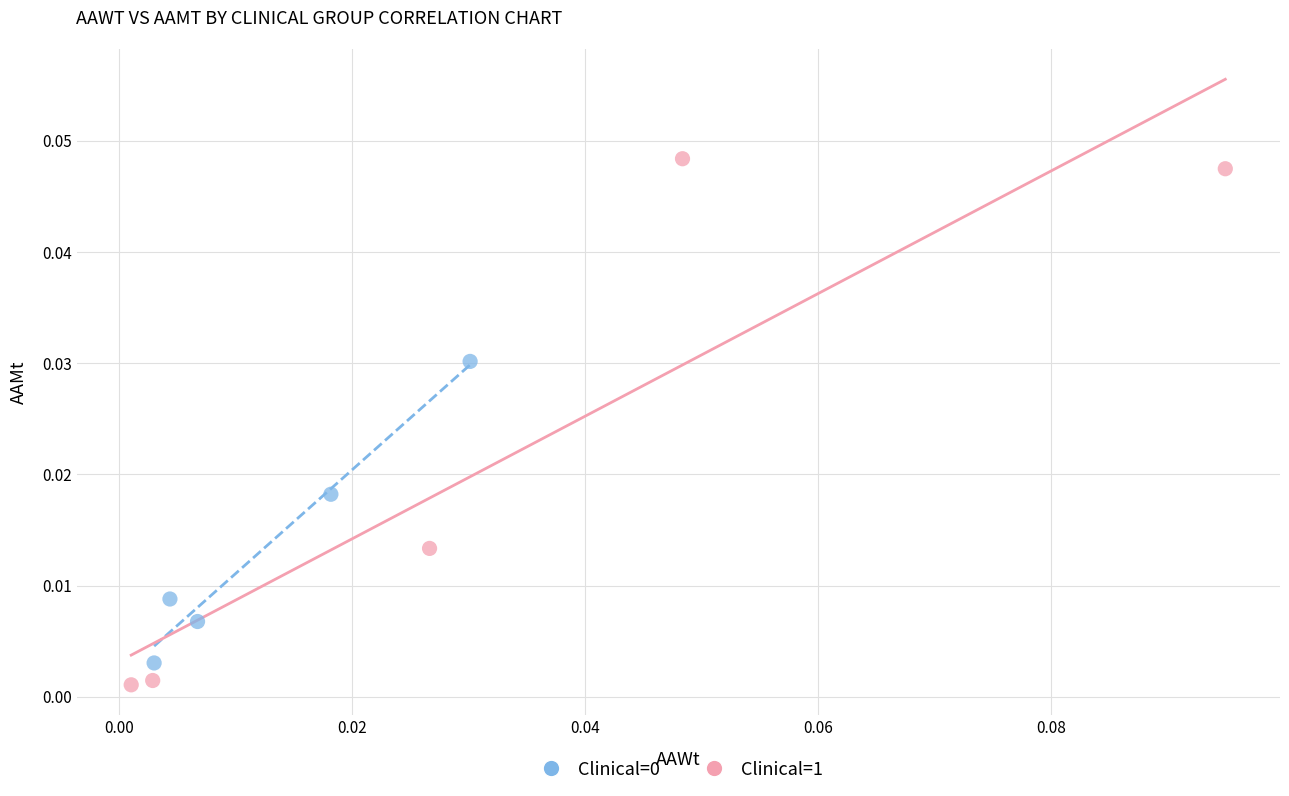

Which series contains the highest Y value?

Clinical=1